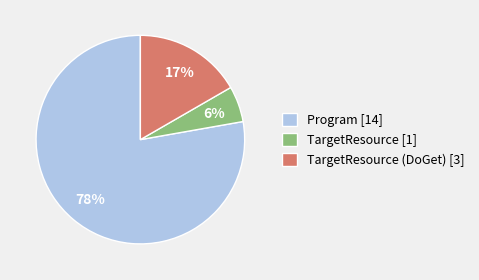

Which has a higher value, Program [14] or TargetResource [1]?

Program [14]